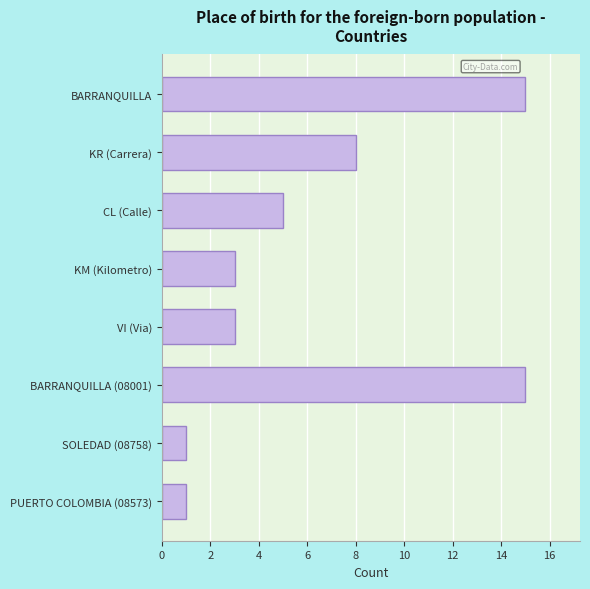

Reading bottom to top, transcribe all the data shown in this chart.

1	1	15	3	3	5	8	15